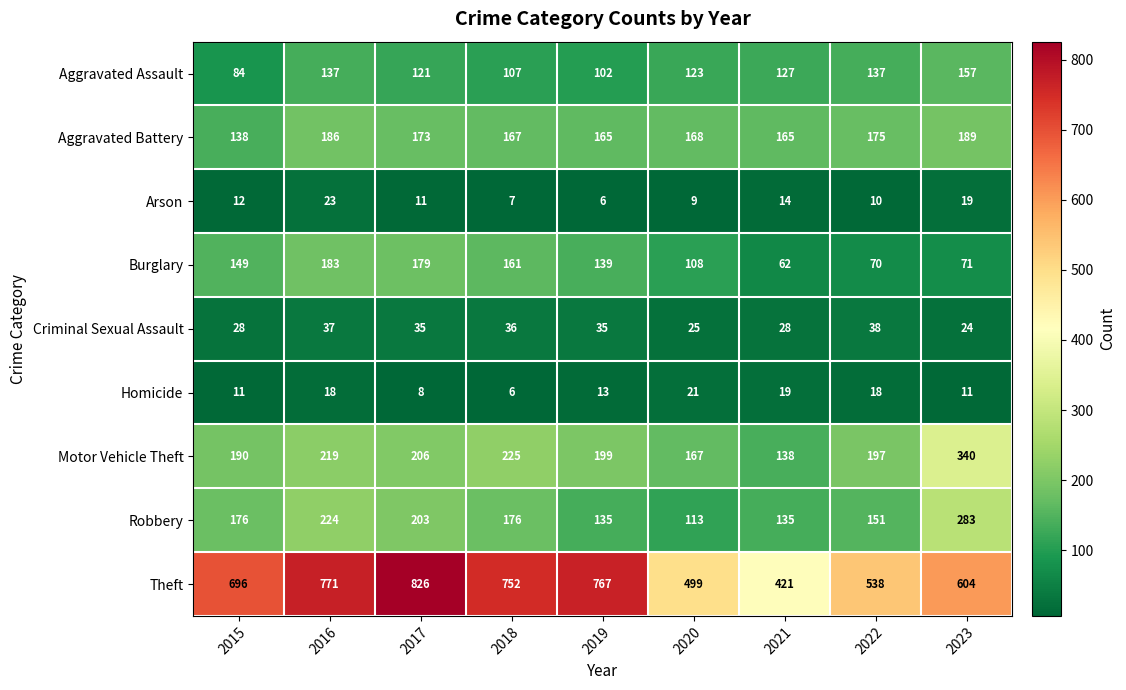

Where does the Aggravated Battery series first go above 168?

2016